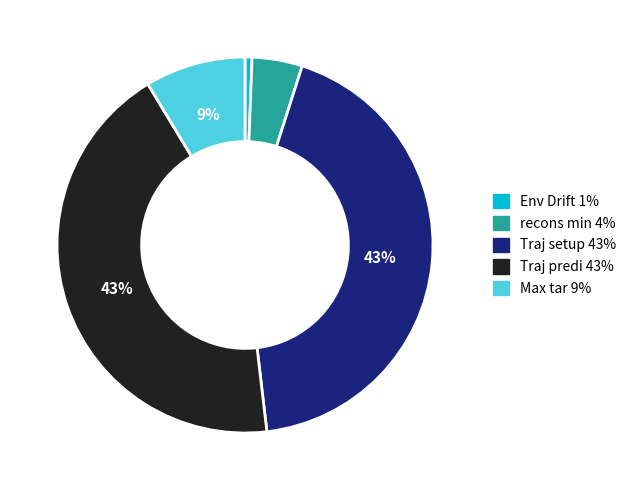

Which slice is the smallest?

Env Drift